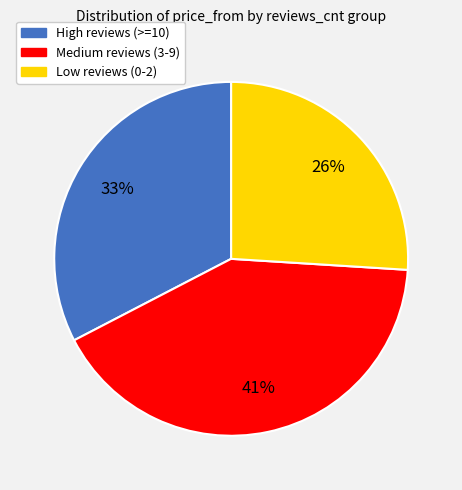

To the nearest percent, what is the average slice percentage?

33%